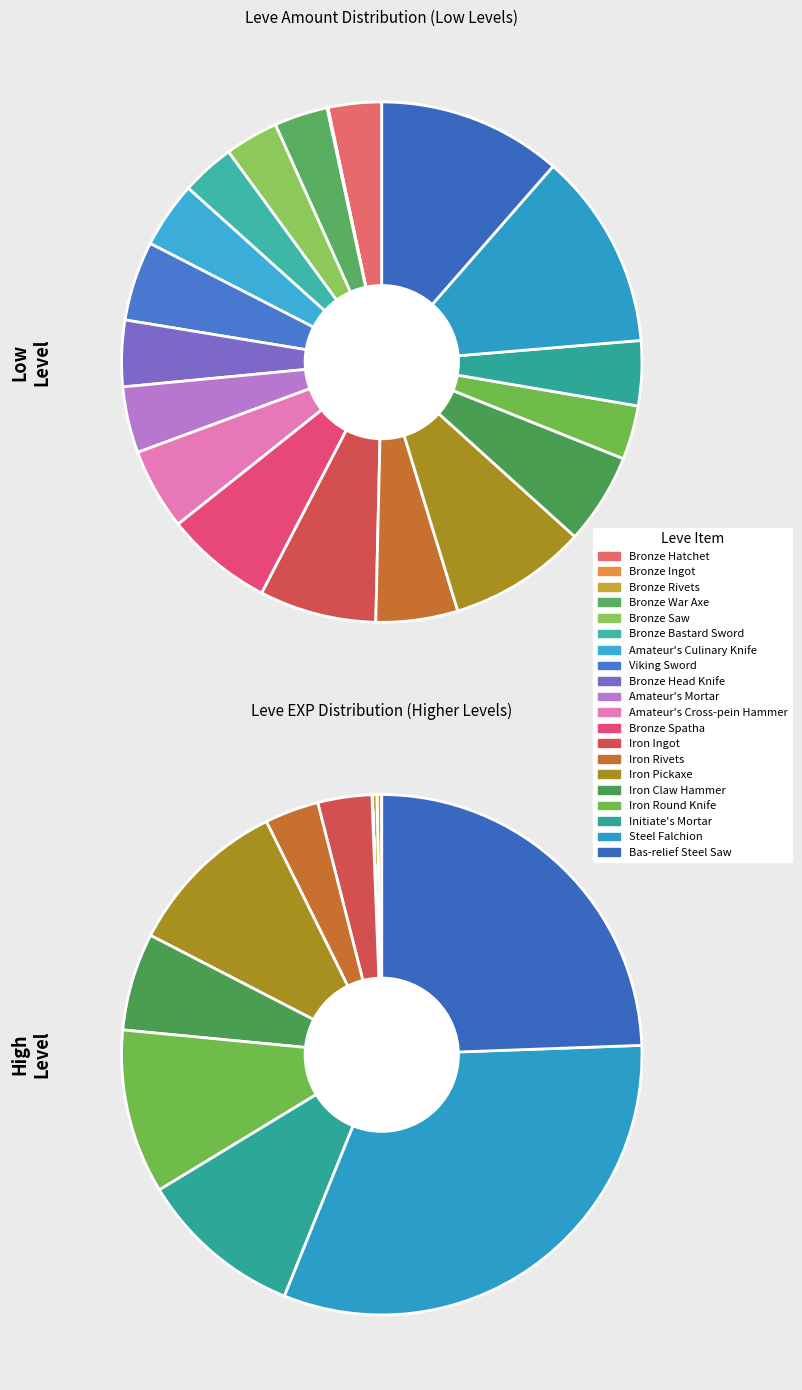

How many slices are in this pie chart?

20